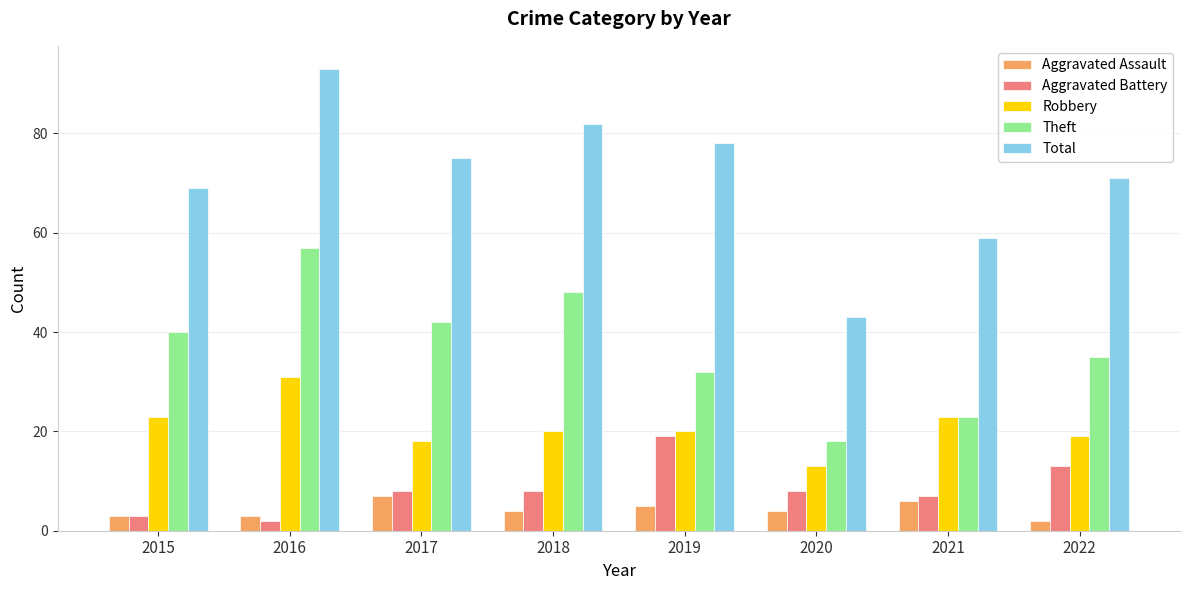

What is the difference between the maximum and minimum values in the Total series?

50